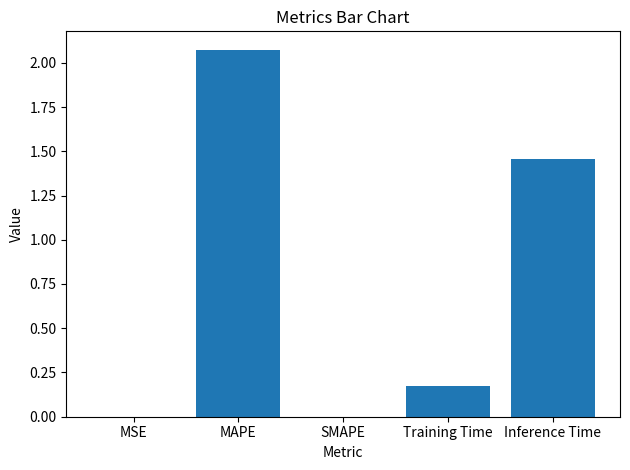

What is the change in value from Training Time to Inference Time?

+1.3